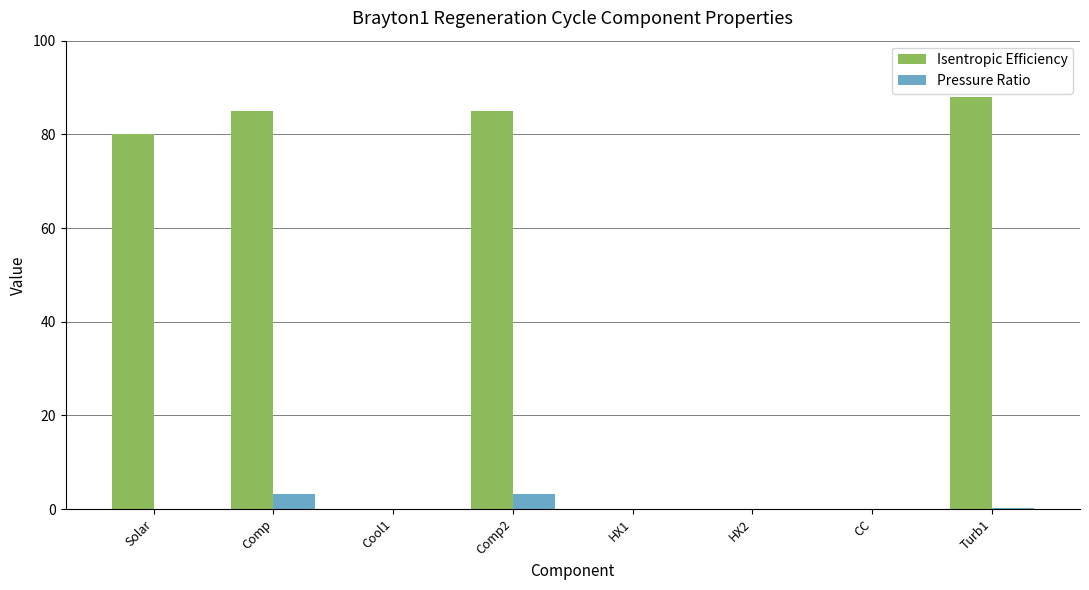

What is the sum of the Isentropic Efficiency values at Turb1 and CC?

88.0